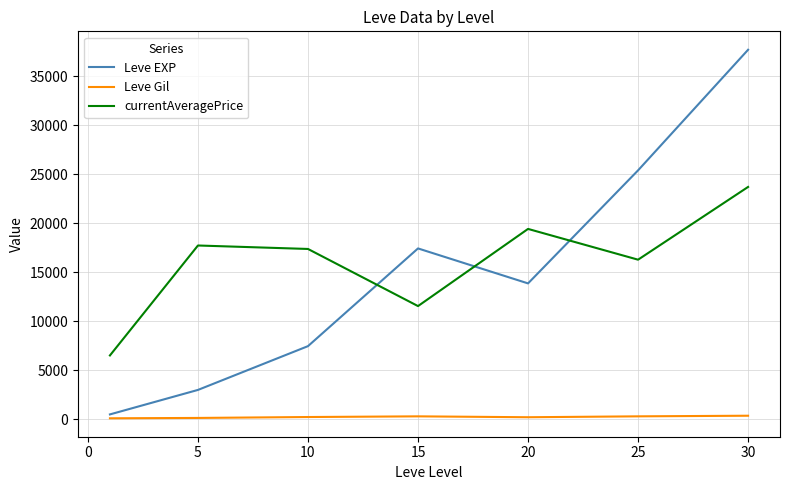

List the series in order of their peak value, lowest first.

Leve Gil, currentAveragePrice, Leve EXP